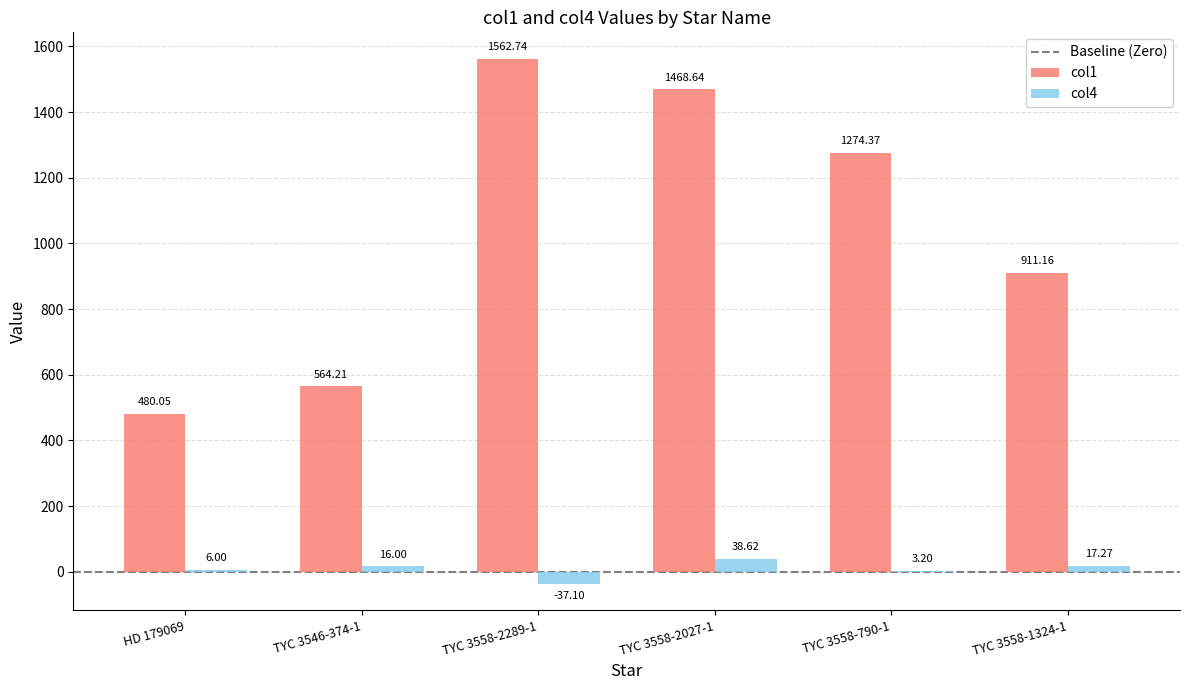

What is the sum of the col1 values at TYC 3558-2289-1 and HD 179069?

2042.8